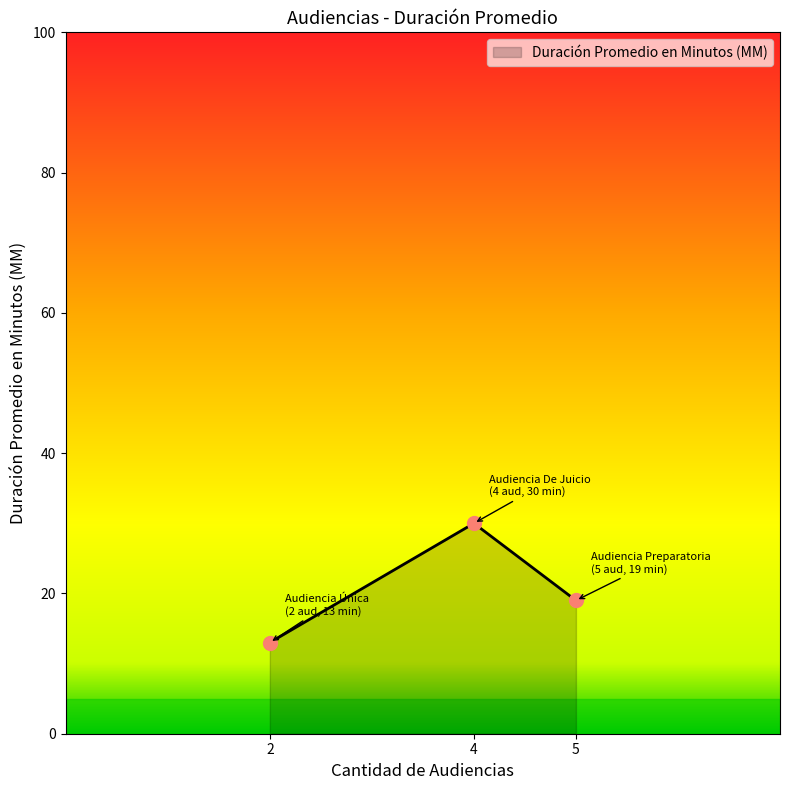

List the labels in order of value, largest first.

4, 5, 2